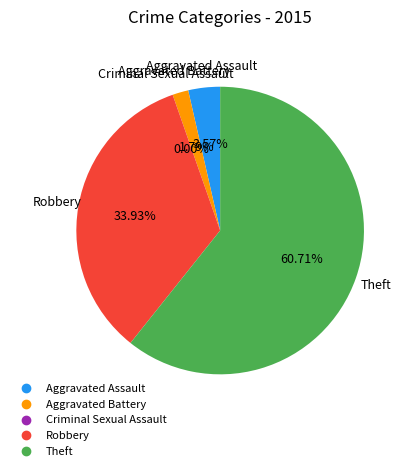

Is the sum of Aggravated Battery and Aggravated Assault greater than half?

No